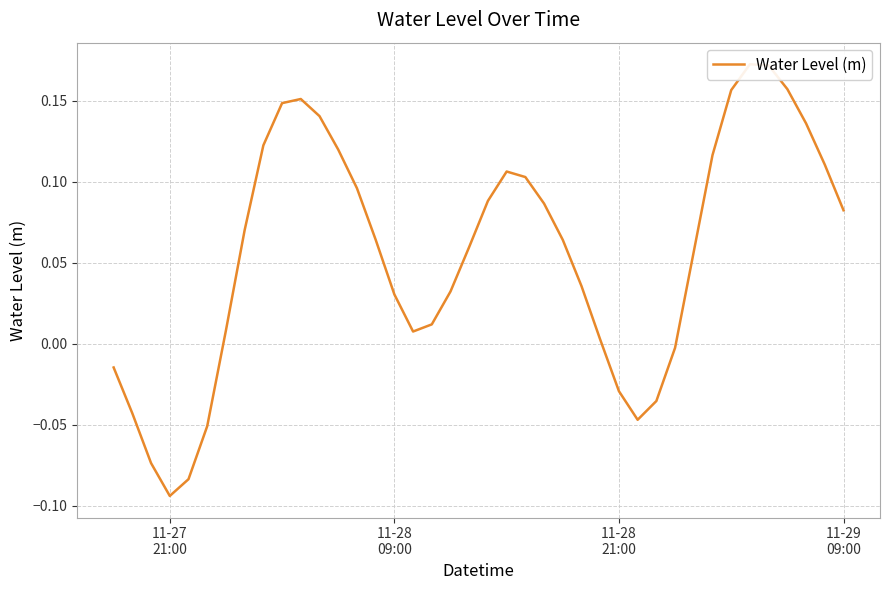

The value at 38 is 0.0. True or false?

False